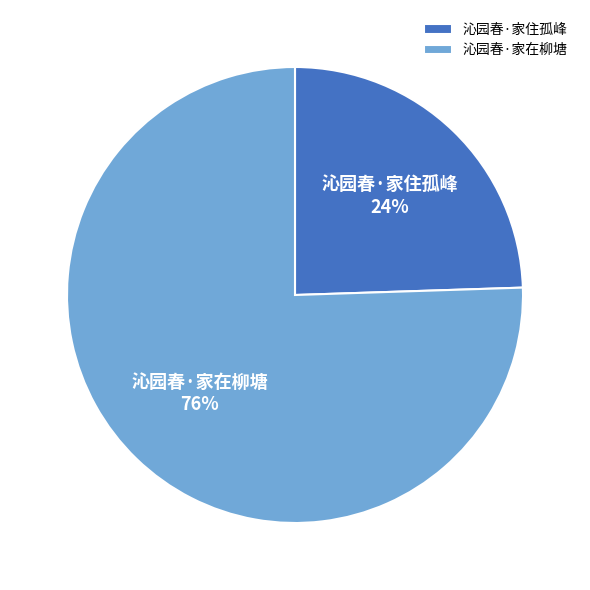

Which has a higher value, 沁园春·家在柳塘 or 沁园春·家住孤峰?

沁园春·家在柳塘